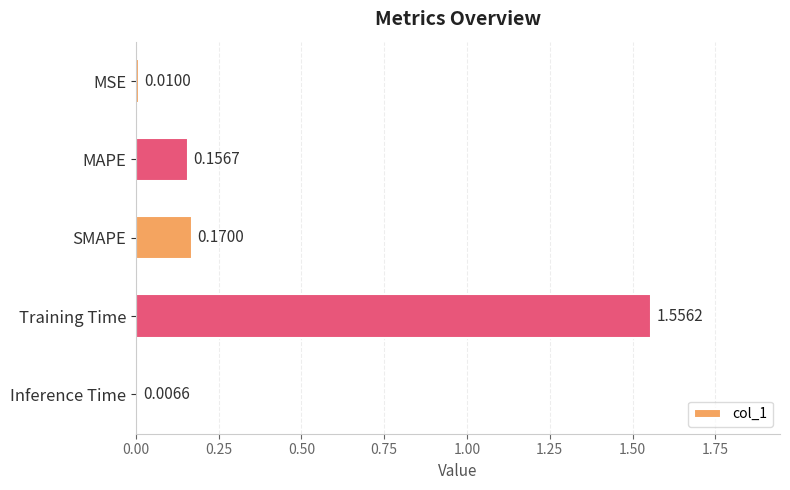

What is the sum of all values?

1.9